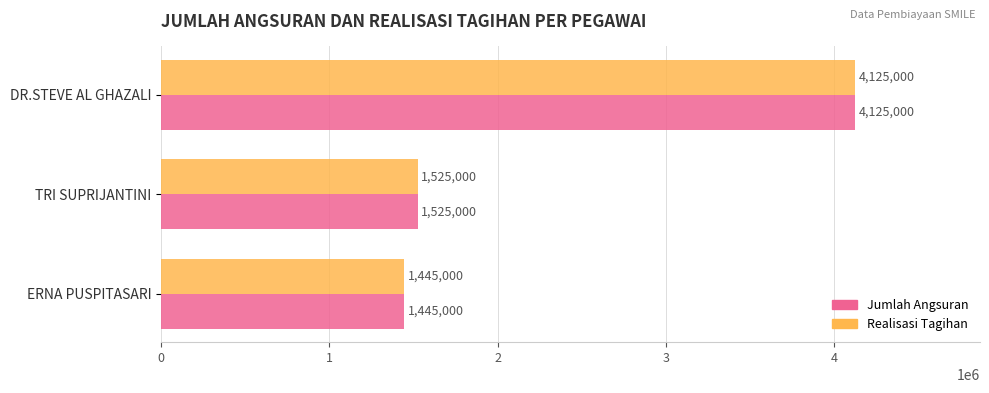

At which category is the sum across all series the highest?

DR.STEVE AL GHAZALI